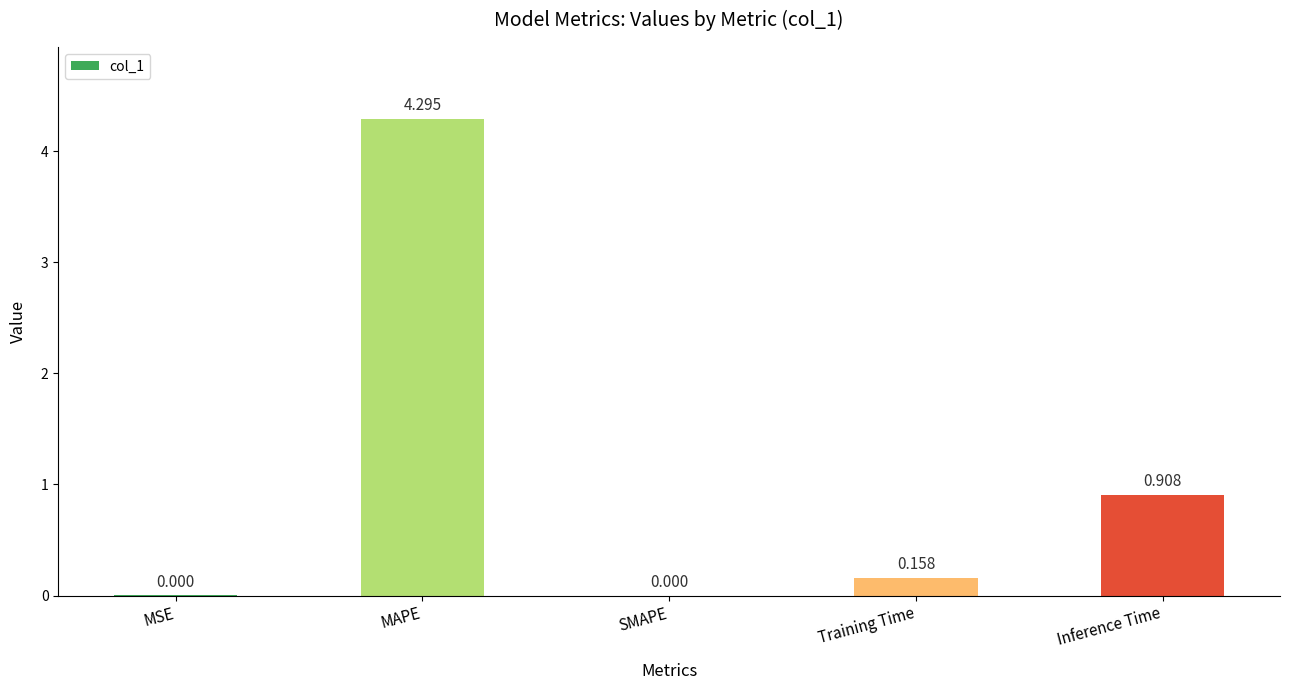

Which has a higher value, Training Time or SMAPE?

Training Time